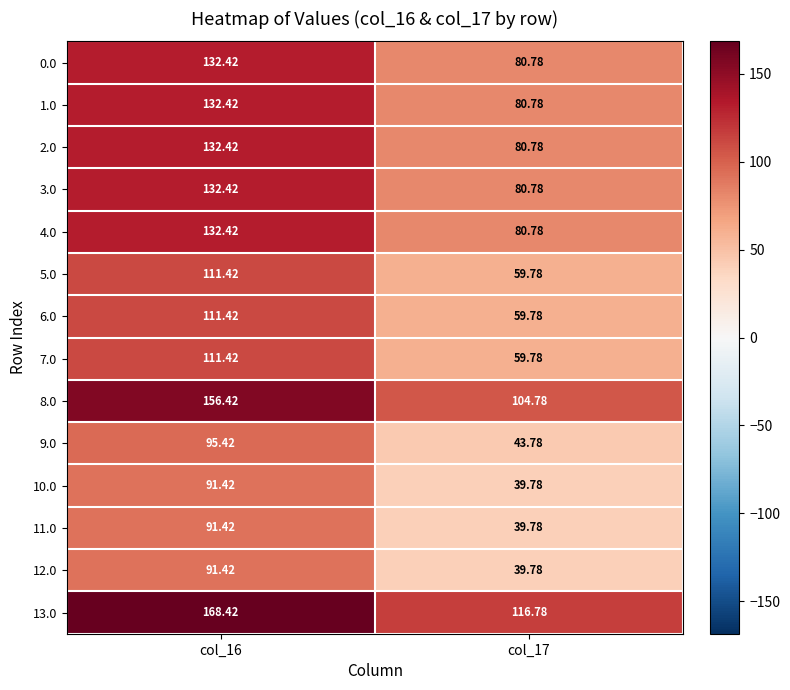

What is the difference between the highest and lowest values at col_17?

77.0